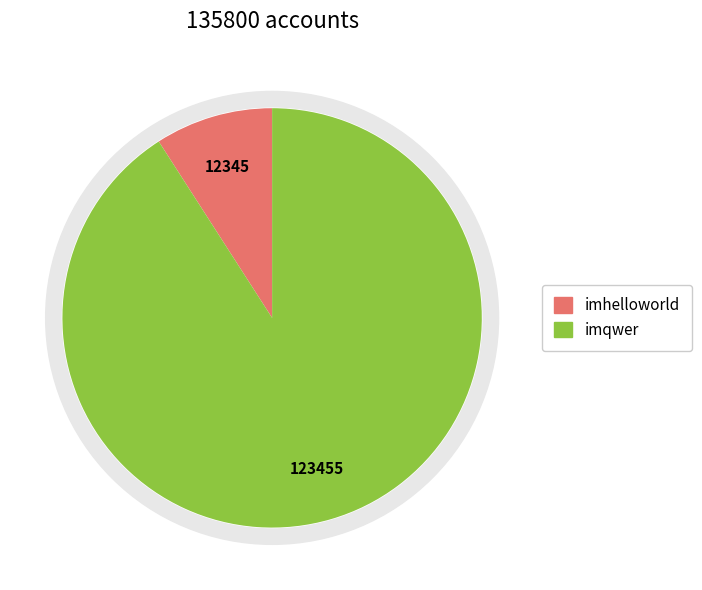

How many slices are in this pie chart?

2